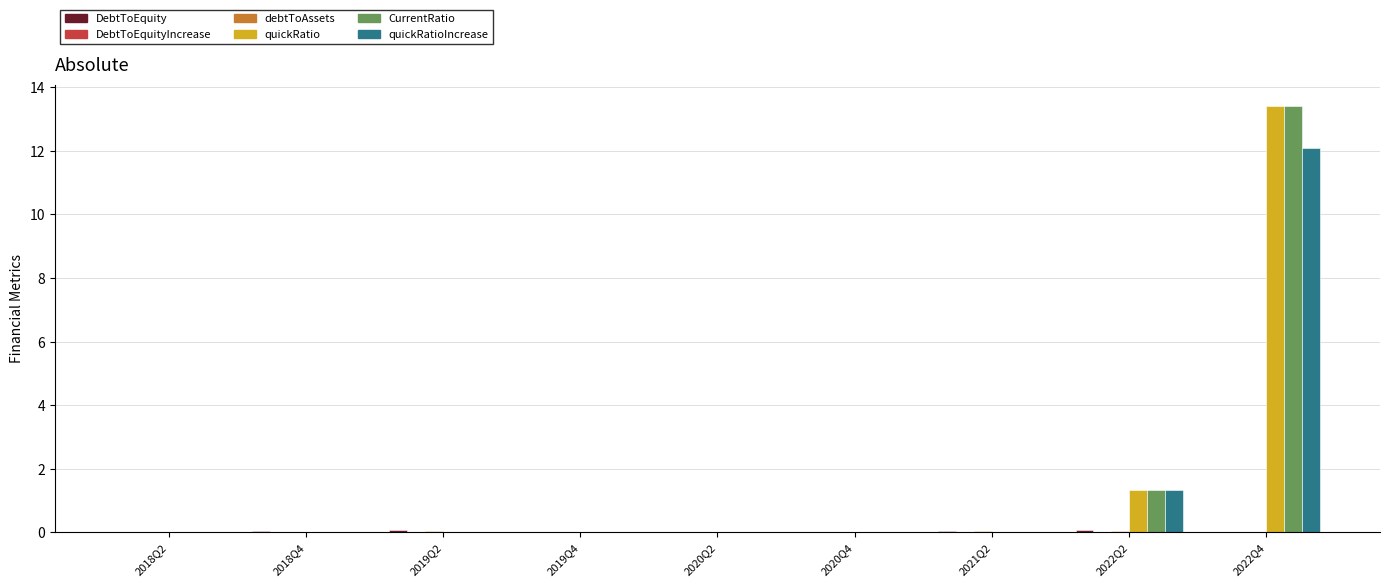

What is the maximum value for CurrentRatio?

13.4